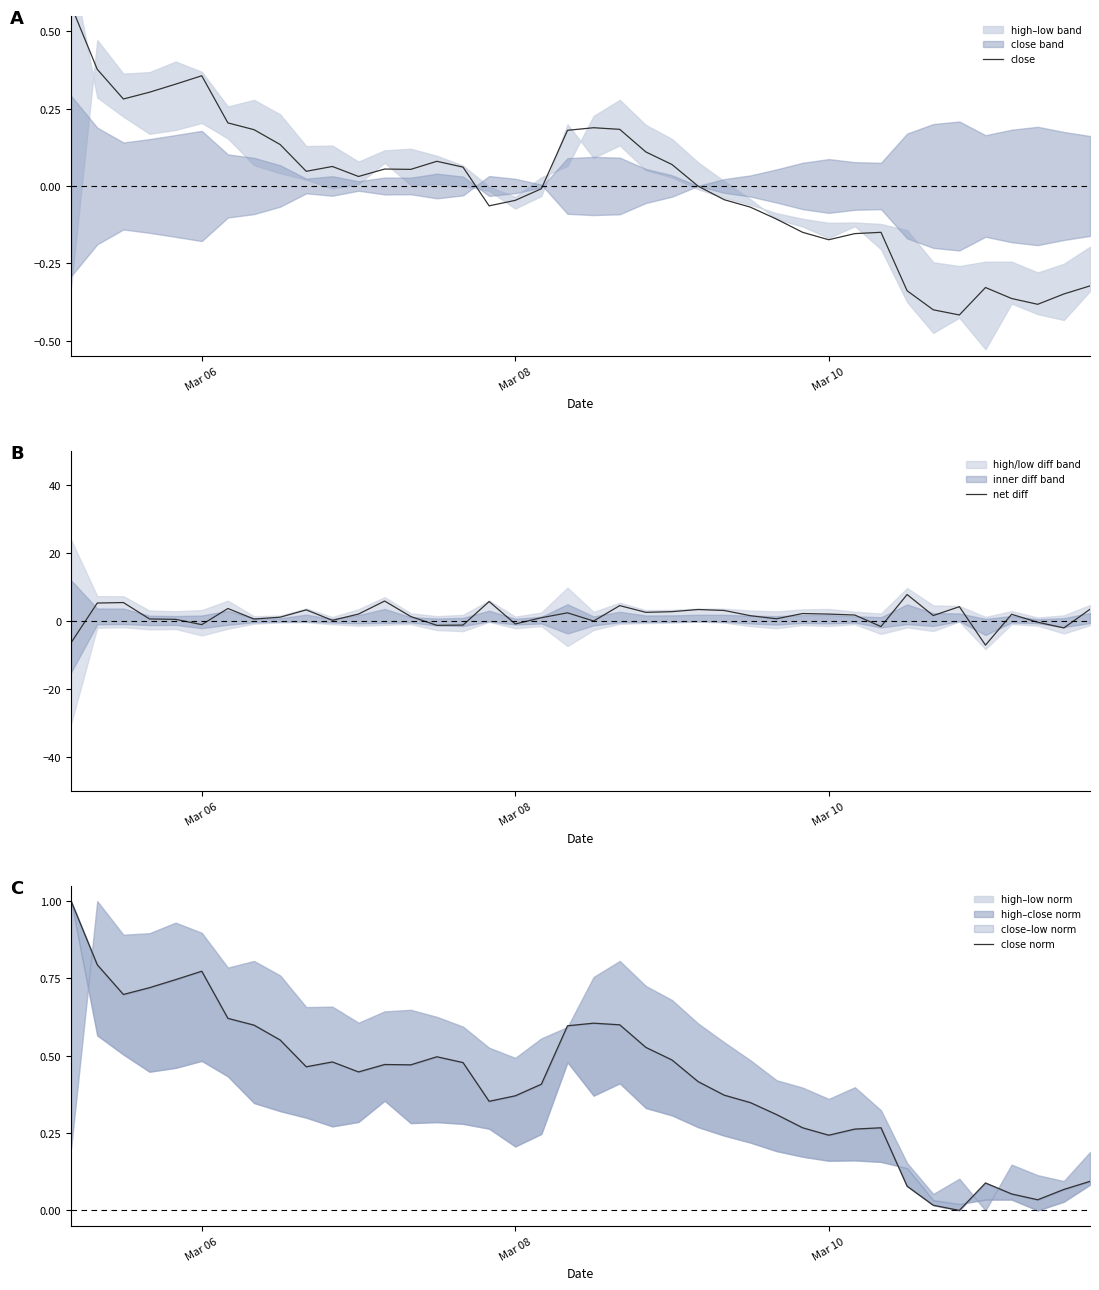

What is the lowest value of the net diff series?

-7.1